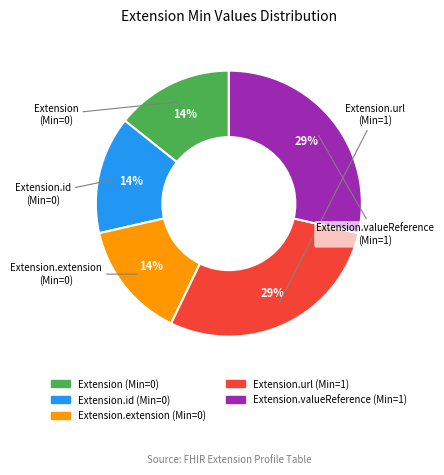

To the nearest percent, what is the average slice percentage?

20%